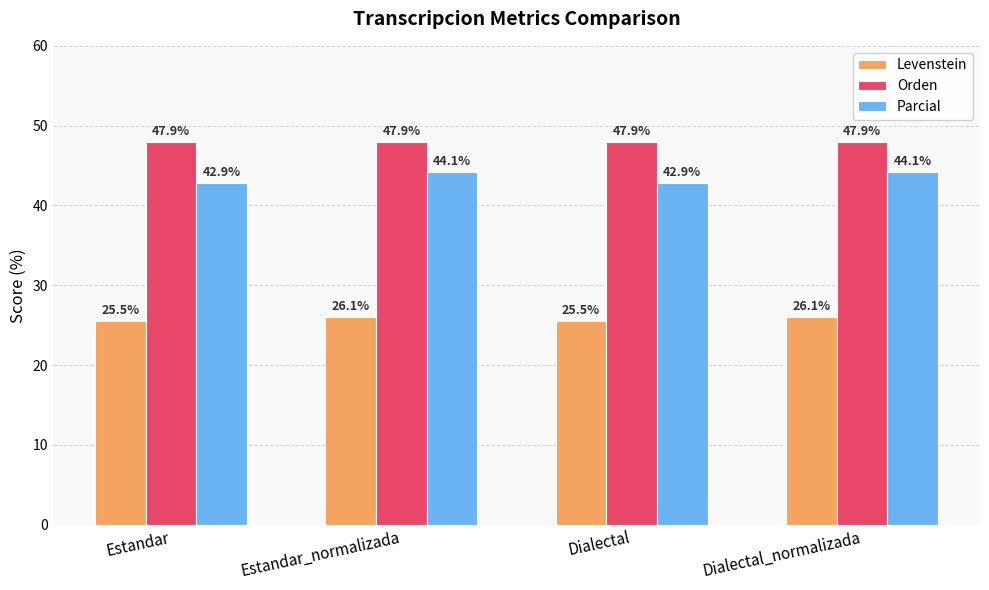

How many bars are there in each group?

3